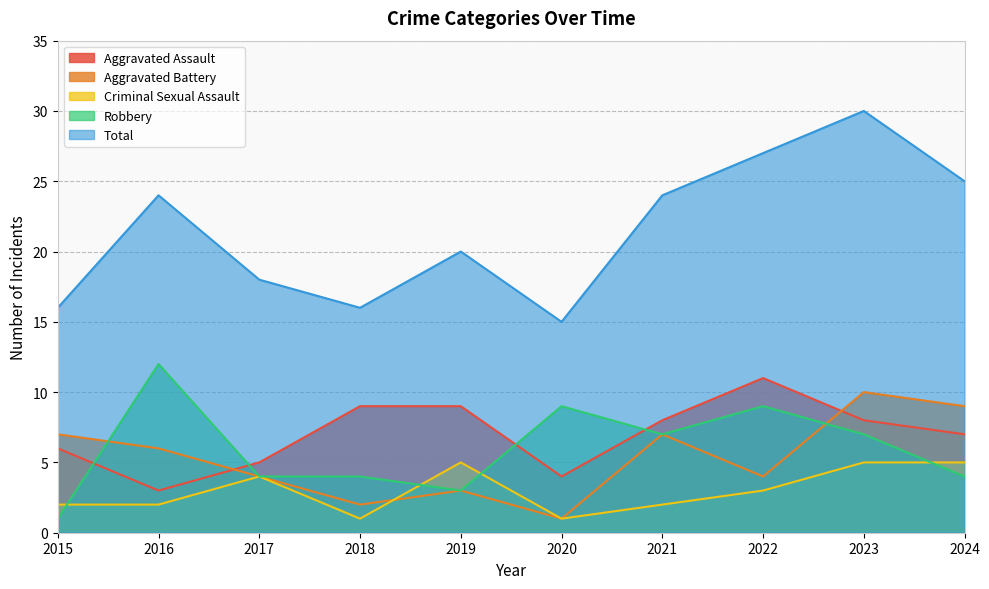

Where does the Total series first go above 24?

2022